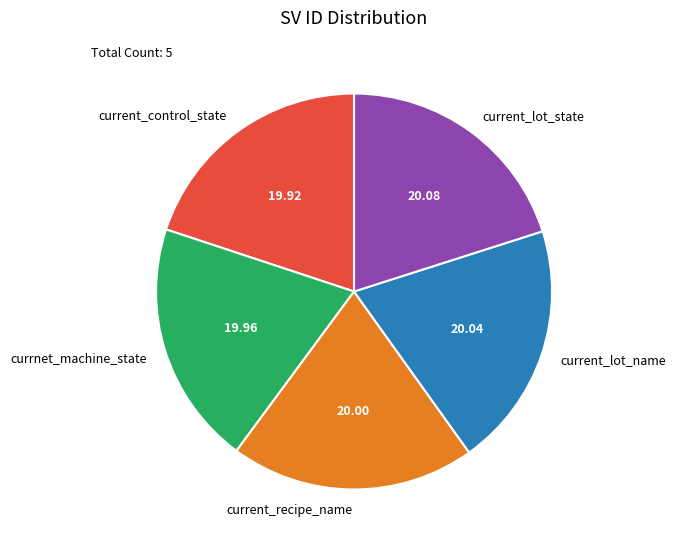

True or false: current_lot_name accounts for 20% of the total.

True